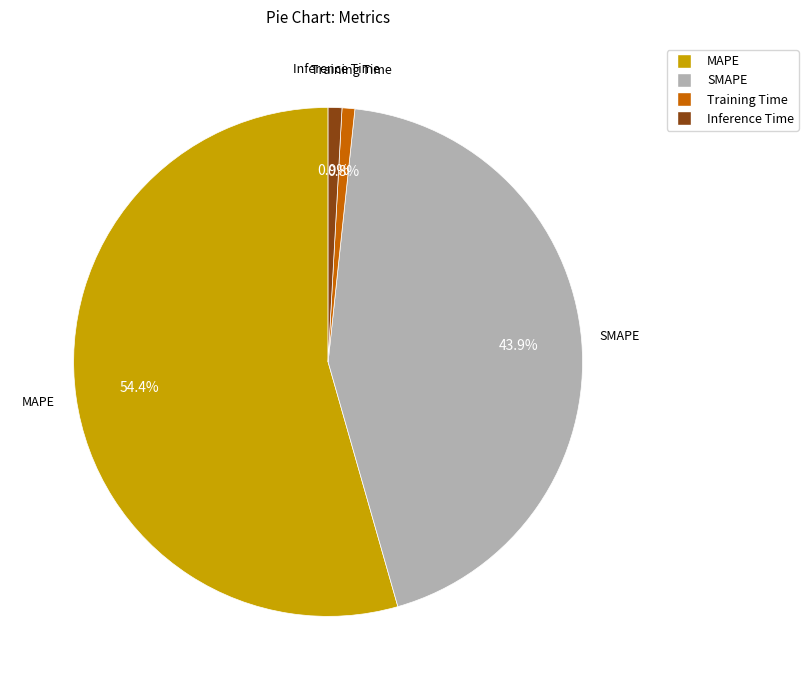

Combined, what portion of the pie is Training Time and SMAPE?

44.7%